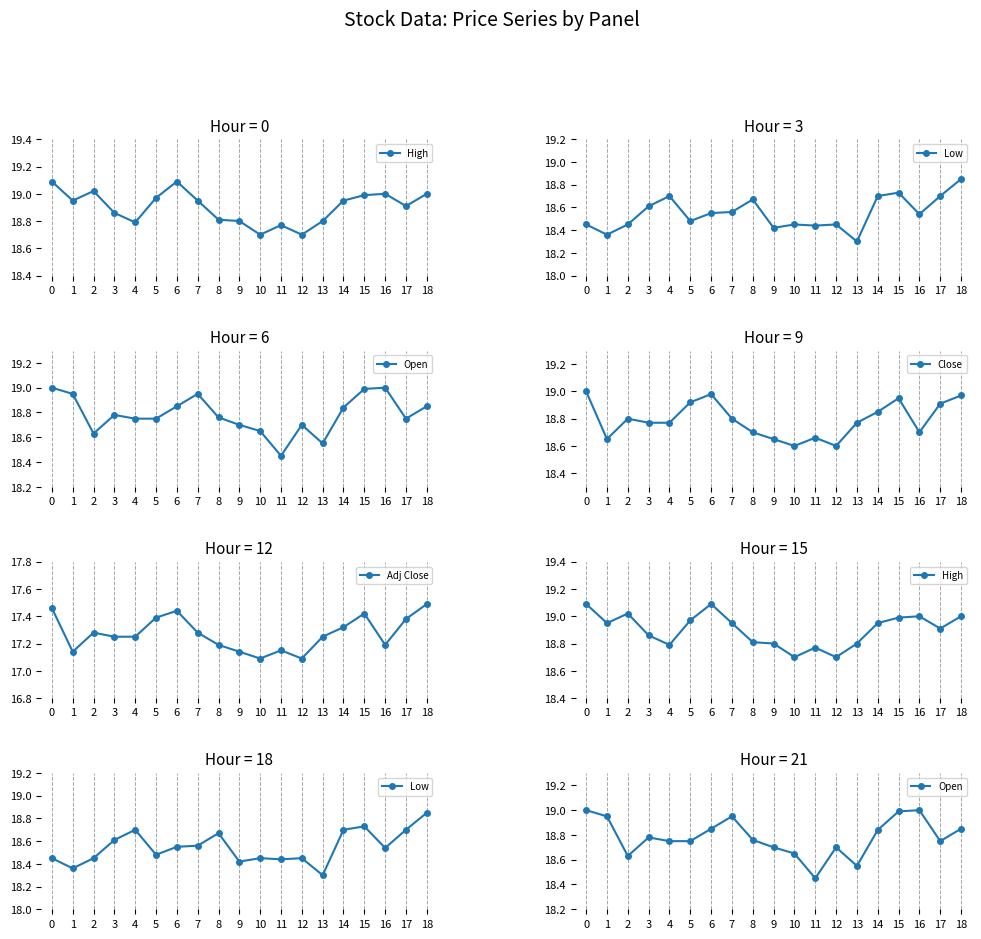

Which series changed the most between 3 and 9?

Low